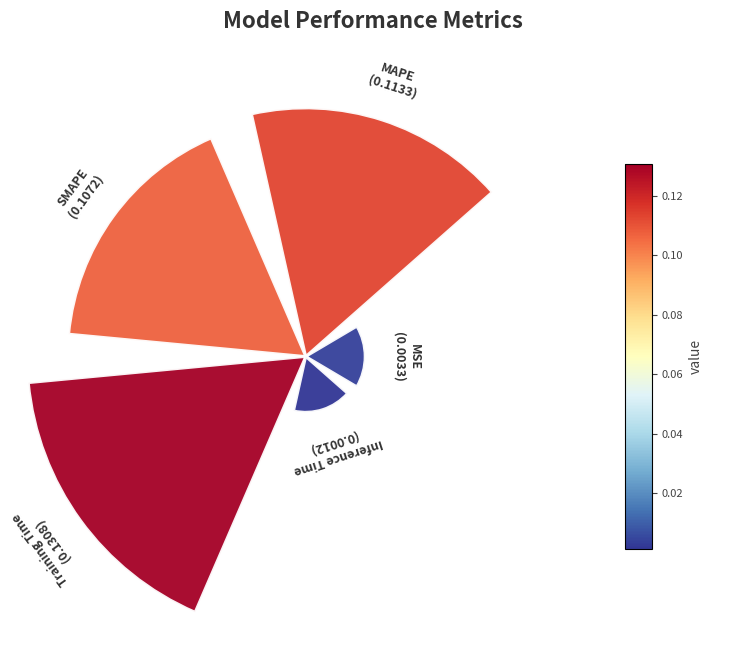

What is the smallest slice in the pie chart?

Inference Time